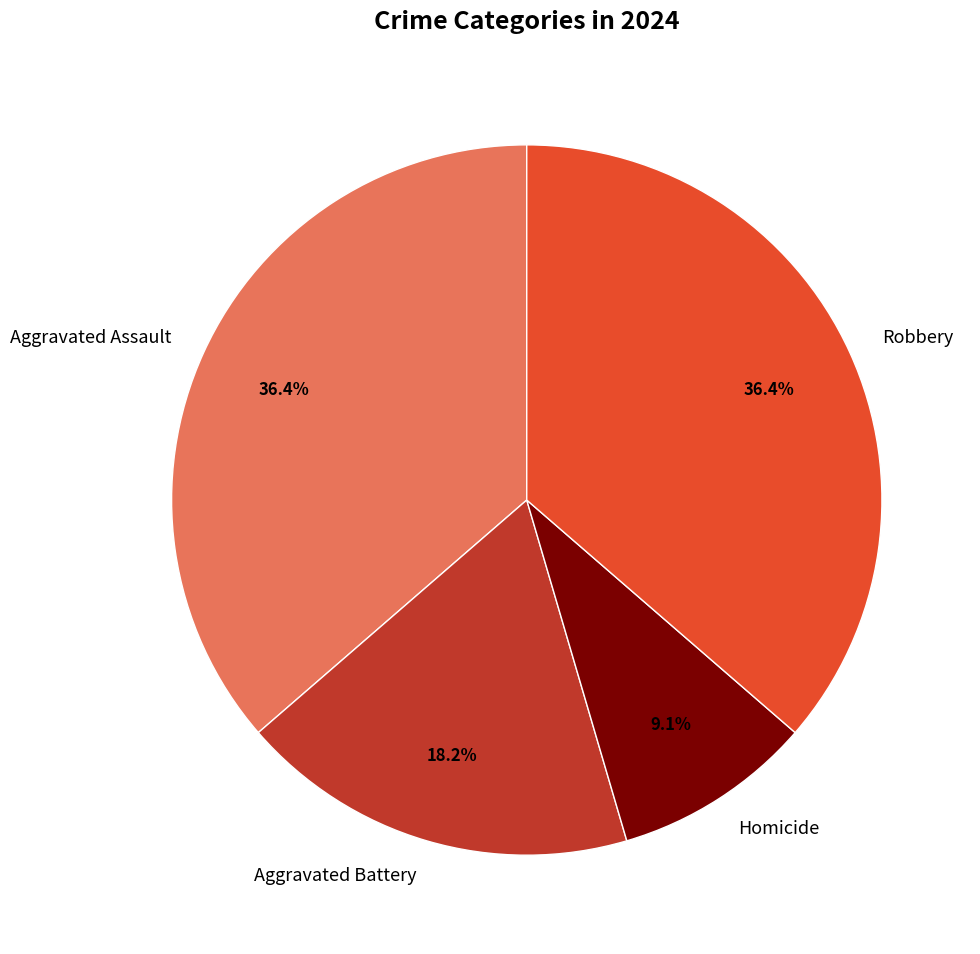

What is the smallest slice in the pie chart?

Homicide